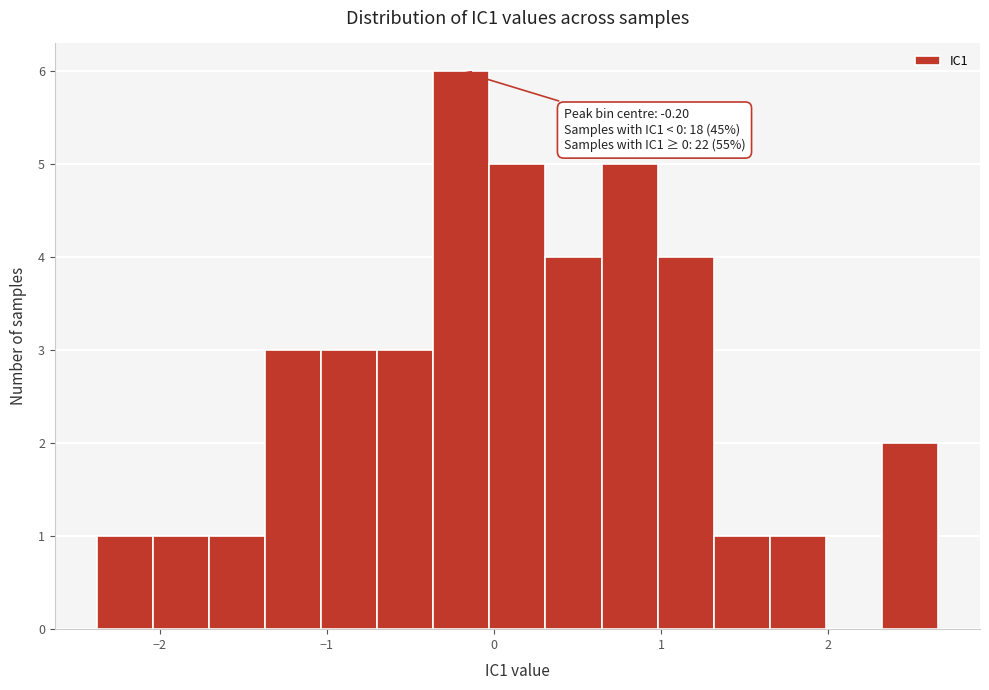

Around what value on the x-axis is the tallest bar? Give the approximate position of its centre, as read against the axis.

-0.2